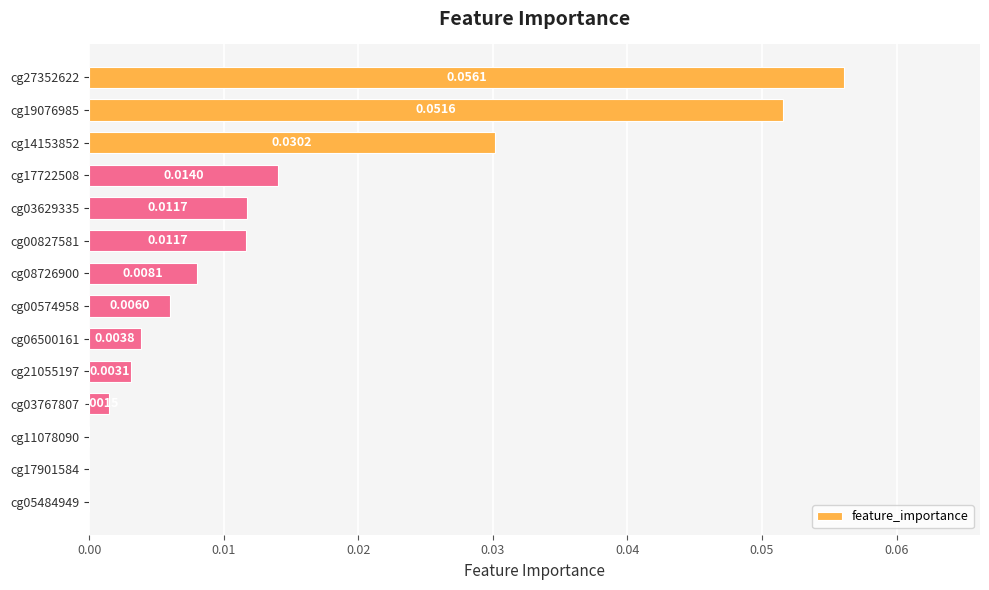

Between cg19076985 and cg21055197, which is larger?

cg19076985